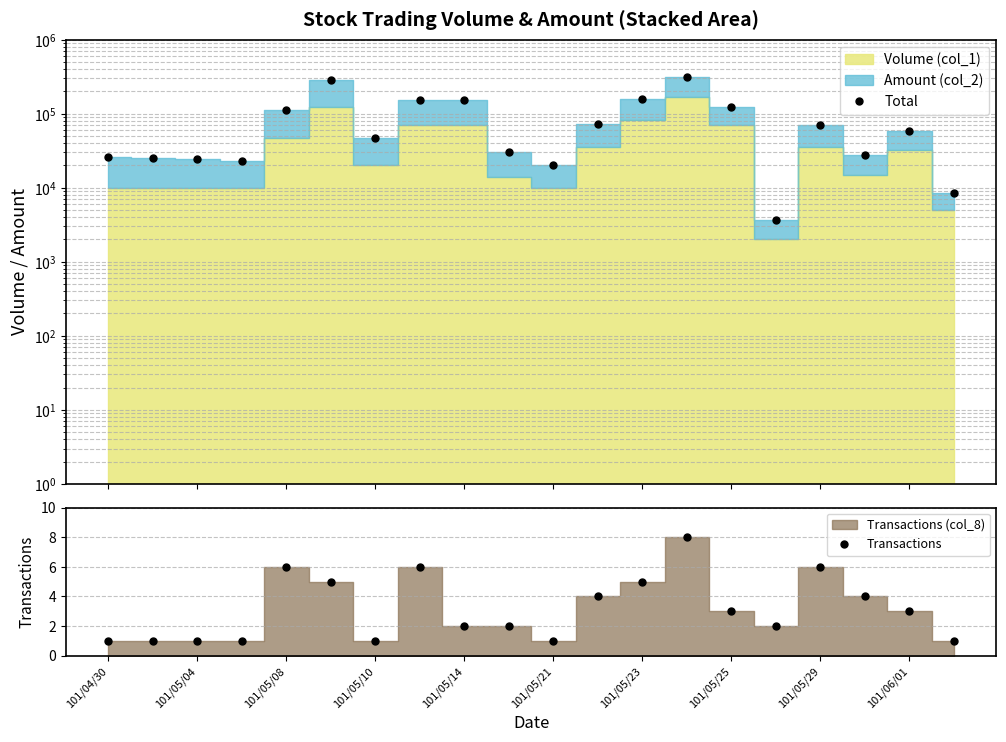

Between 101/05/04 and 16, which is larger?

16